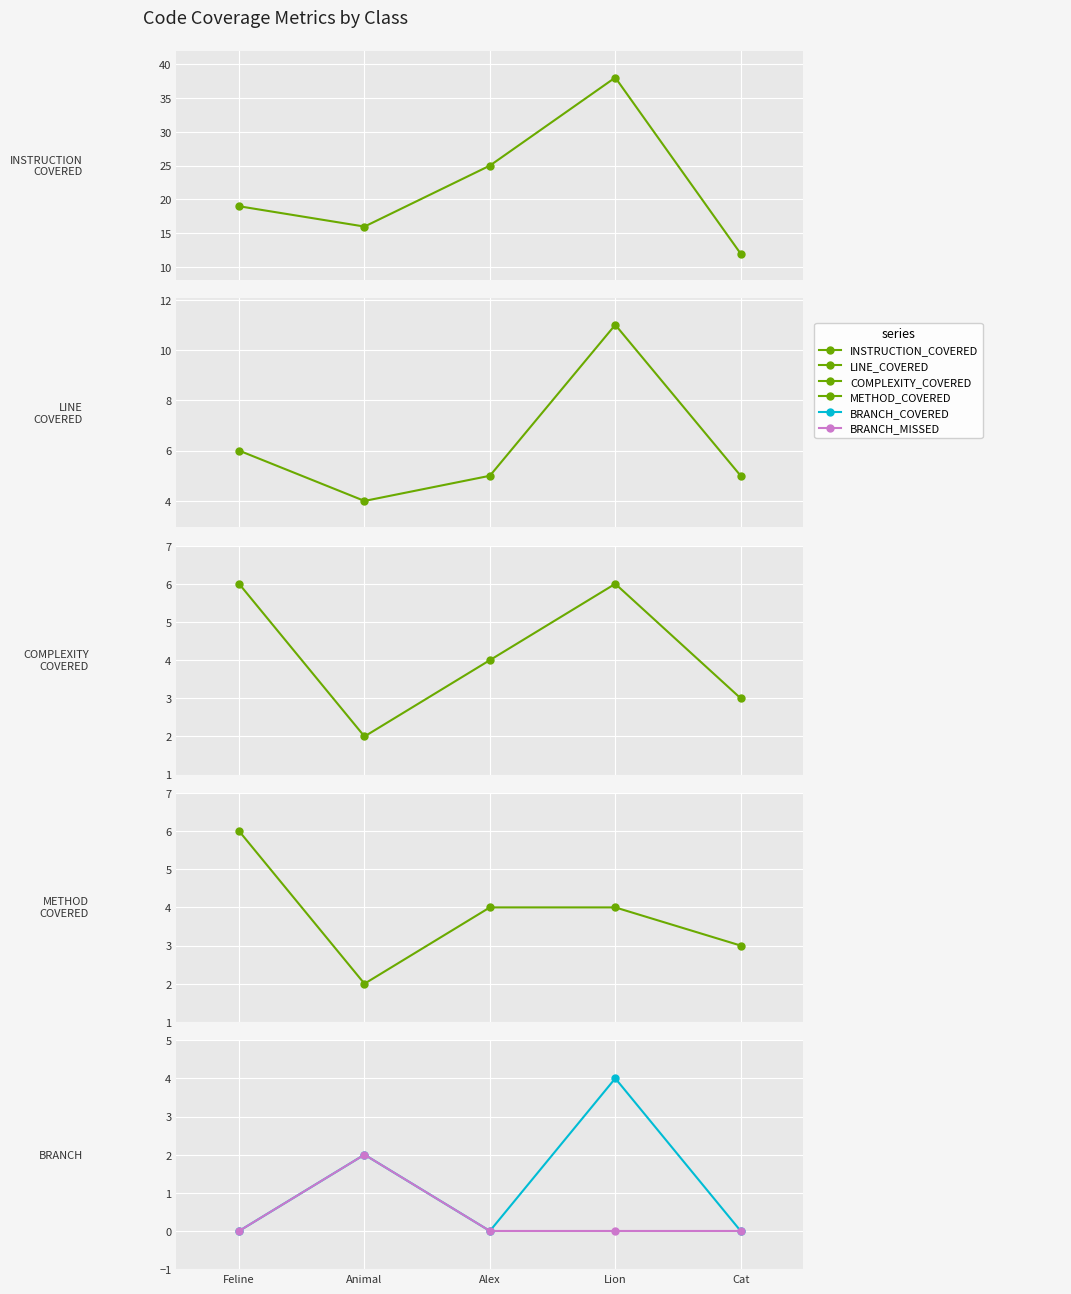

Reading left to right, list all the values displayed in this chart.

INSTRUCTION_COVERED: Feline=19	Animal=16	Alex=25	Lion=38	Cat=12
LINE_COVERED: Feline=6	Animal=4	Alex=5	Lion=11	Cat=5
COMPLEXITY_COVERED: Feline=6	Animal=2	Alex=4	Lion=6	Cat=3
METHOD_COVERED: Feline=6	Animal=2	Alex=4	Lion=4	Cat=3
BRANCH_COVERED: Feline=0	Animal=2	Alex=0	Lion=4	Cat=0
BRANCH_MISSED: Feline=0	Animal=2	Alex=0	Lion=0	Cat=0